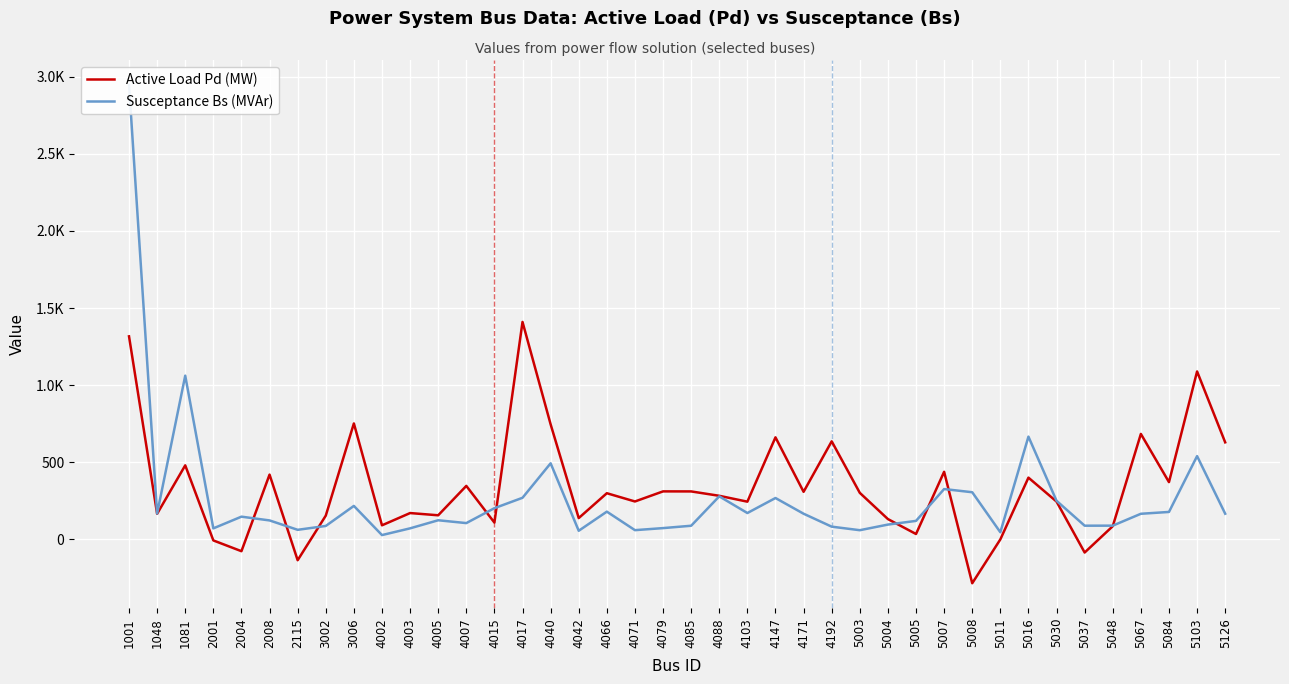

Rank the series by their average value, from highest to lowest.

Active Load Pd (MW), Susceptance Bs (MVAr)